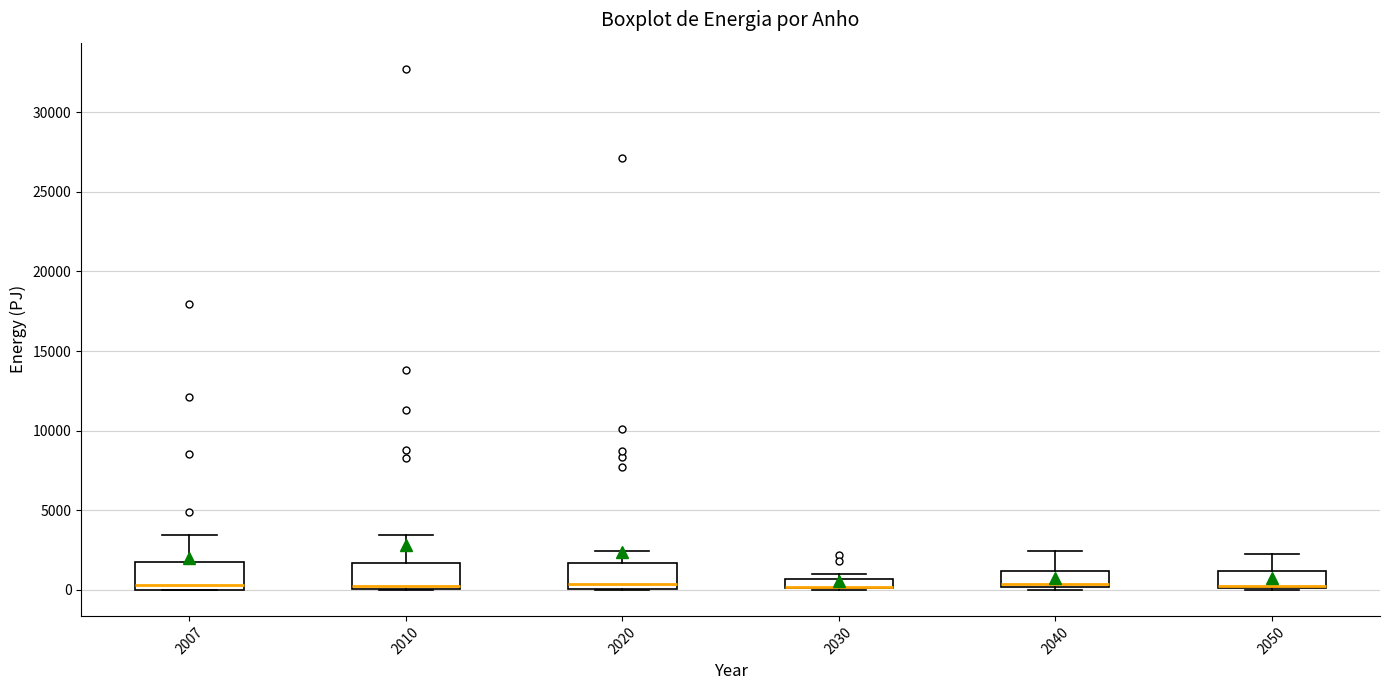

Where is the lower edge of the box at x = 2020 on the y-axis? The values are not printed on the chart, so give them approximately, as read against the axis.

0